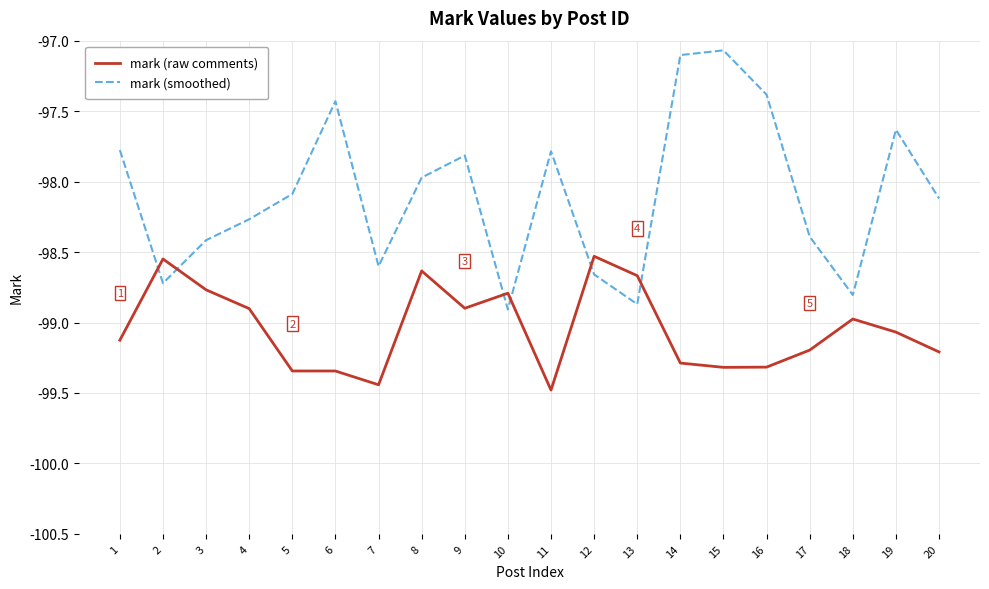

What is the difference between the mark (raw comments) values at 18 and 6?

0.4